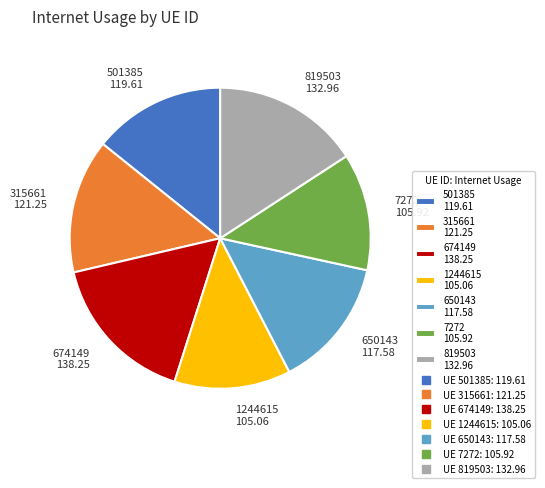

Is the sum of 674149 138.25 and 501385 119.61 greater than half?

No